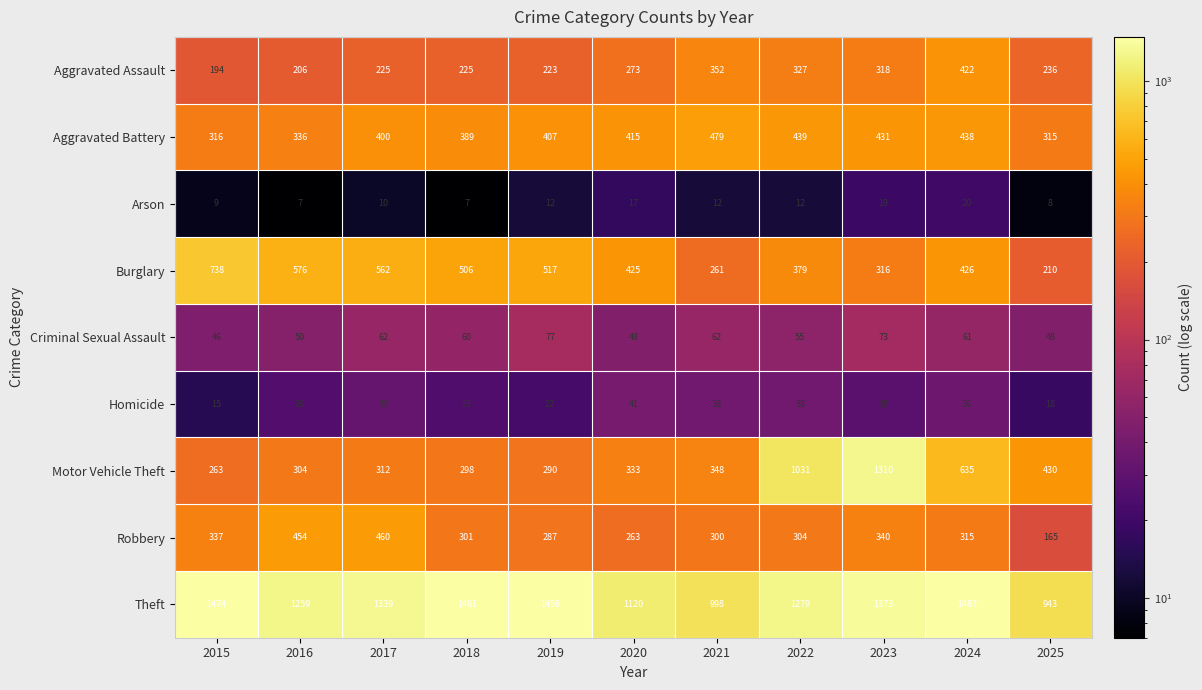

At which label does Aggravated Assault first exceed 236?

2020